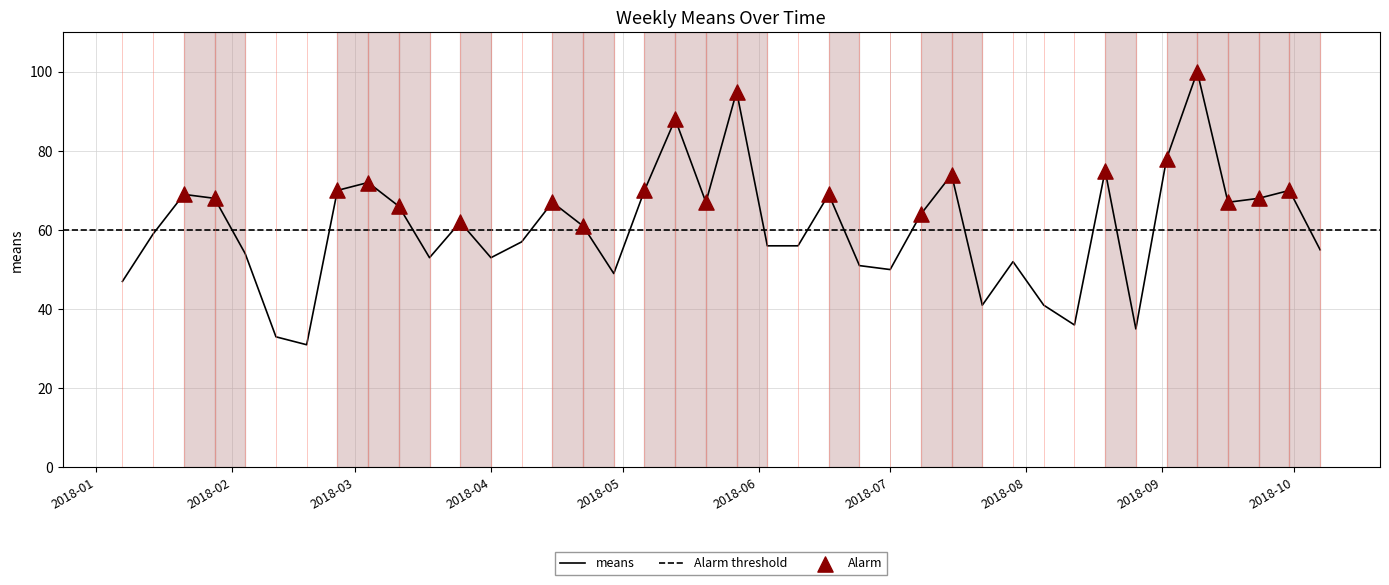

What is the change in value from 2018-02-18 to 2018-07-22?

+10